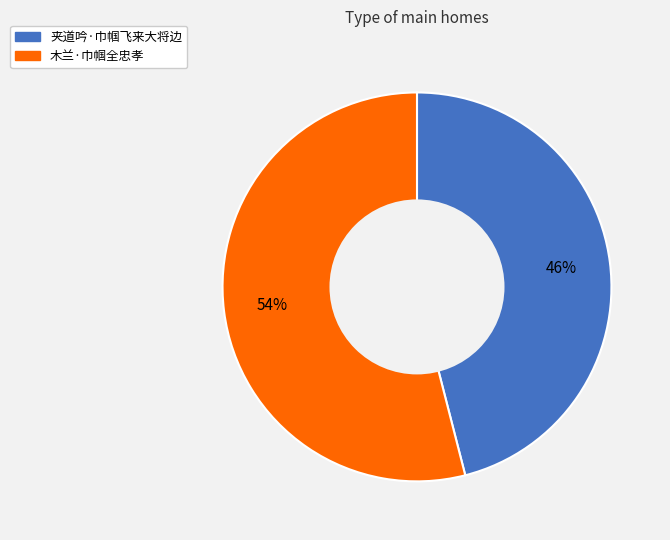

Do 夹道吟·巾帼飞来大将边 and 木兰·巾帼全忠孝 together represent more than half of the pie?

Yes